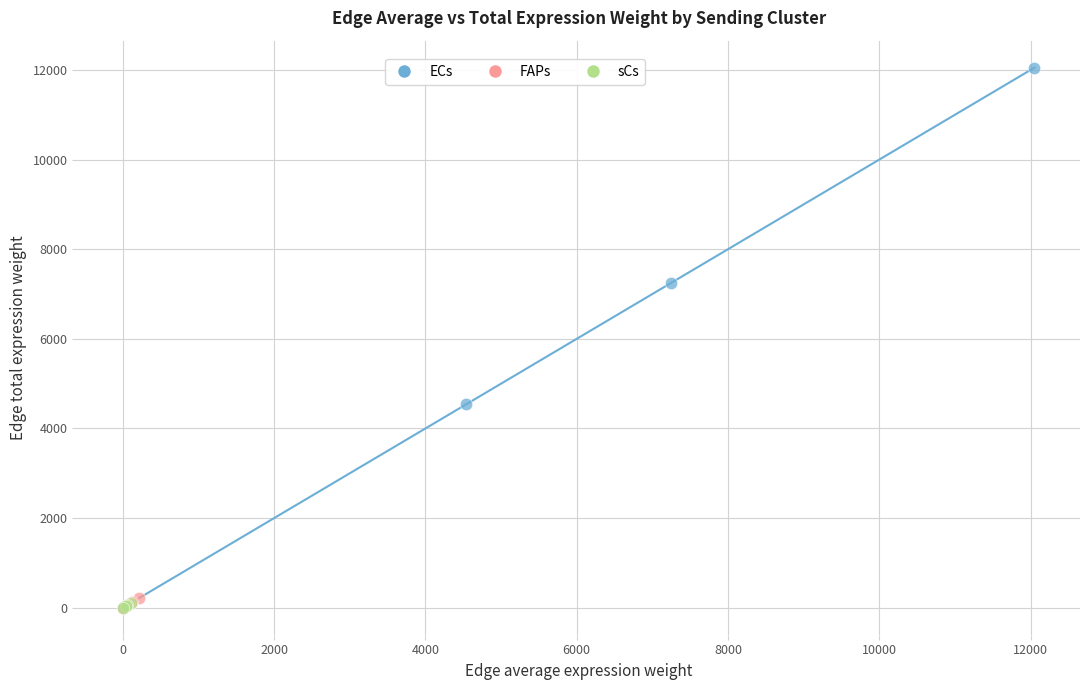

What are all the series names shown in the legend?

ECs, FAPs, sCs